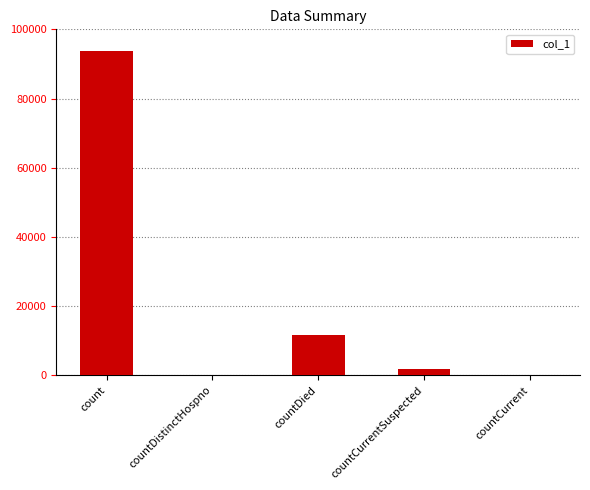

Is it true that the value at countDistinctHospno is 0?

True